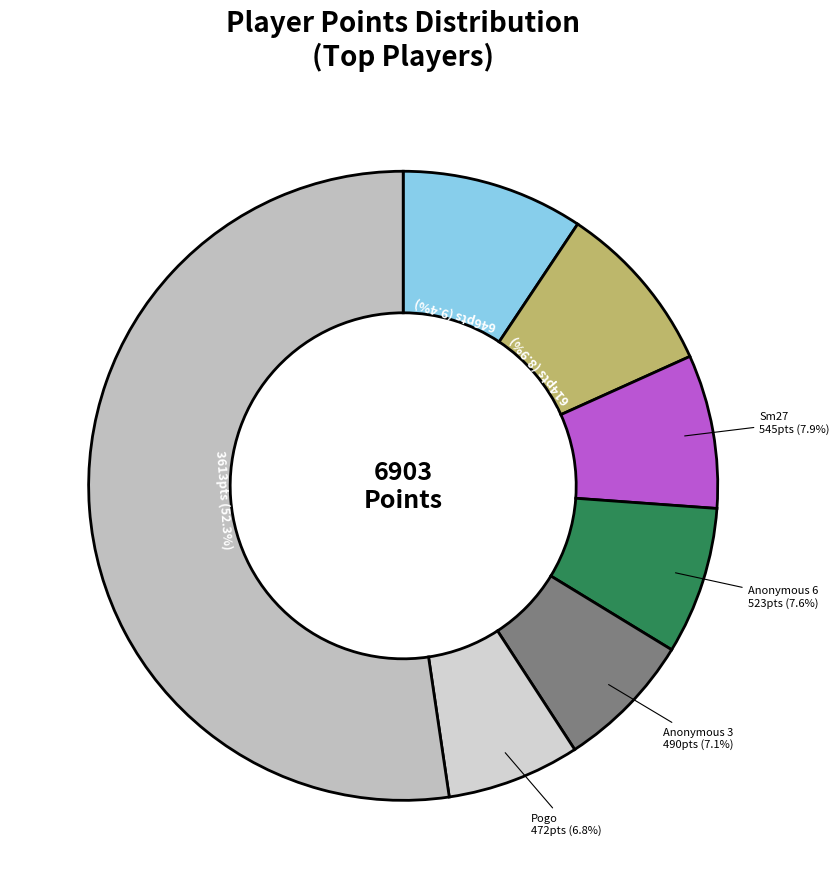

How many slices are in this pie chart?

7